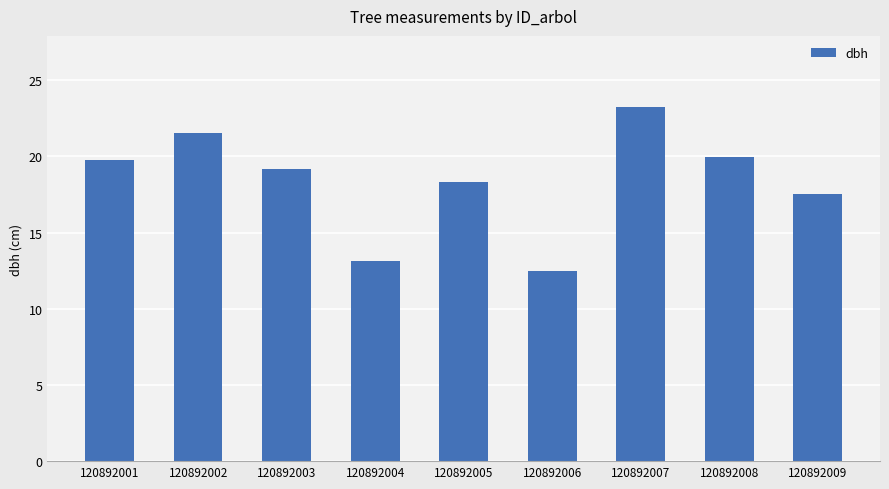

How many categories are shown in the chart?

9